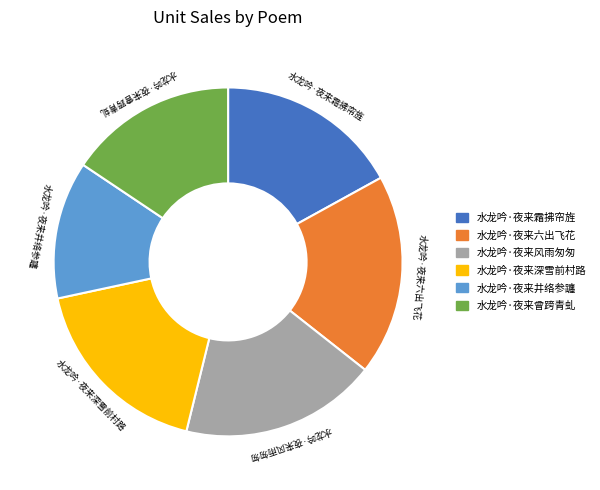

Is it true that 水龙吟·夜来六出飞花 is 11% of the pie?

False